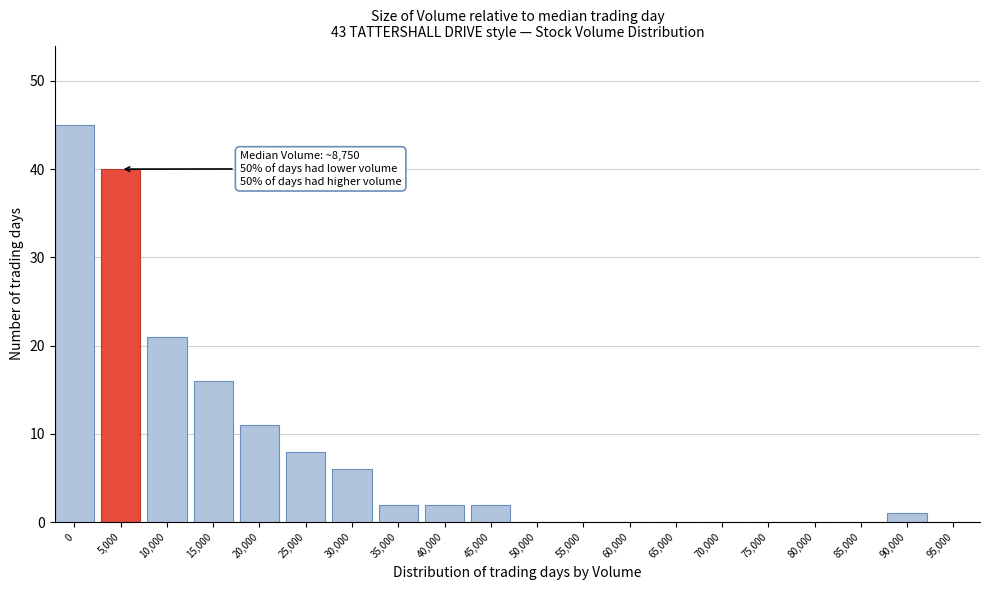

Reading left to right, extract all data points from this chart.

0=45	5,000=40	10,000=21	15,000=16	20,000=11	25,000=8	30,000=6	35,000=2	40,000=2	45,000=2	50,000=0	55,000=0	60,000=0	65,000=0	70,000=0	75,000=0	80,000=0	85,000=0	90,000=1	95,000=0